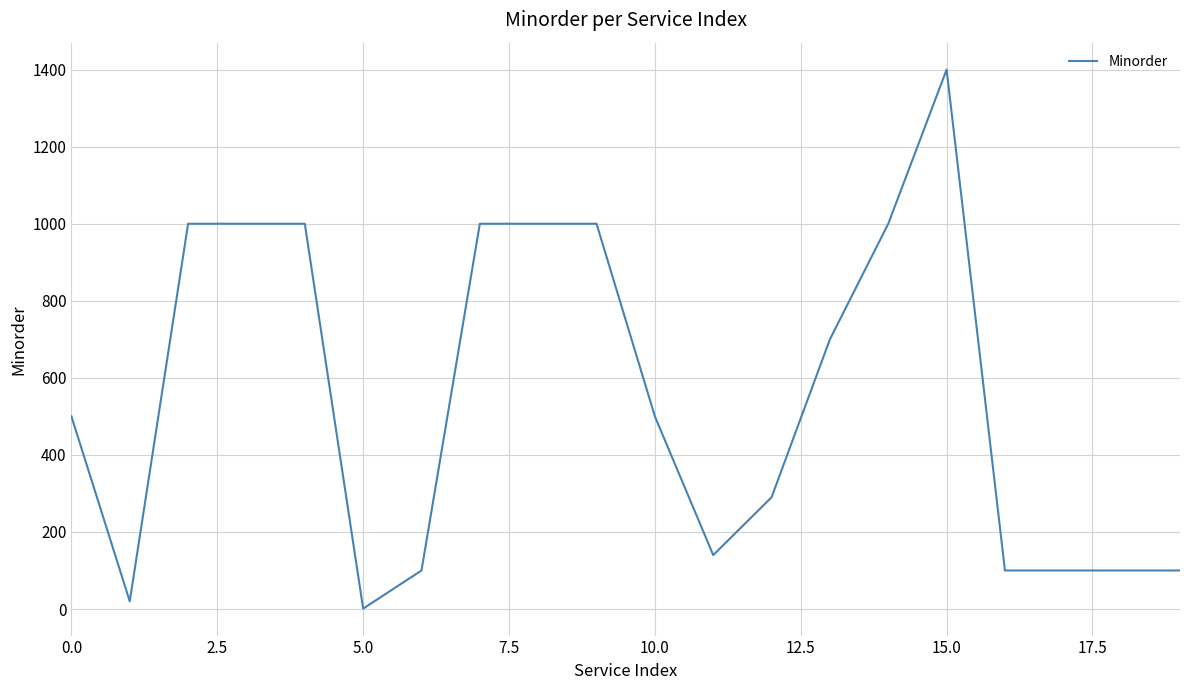

What is the smallest value displayed?

1